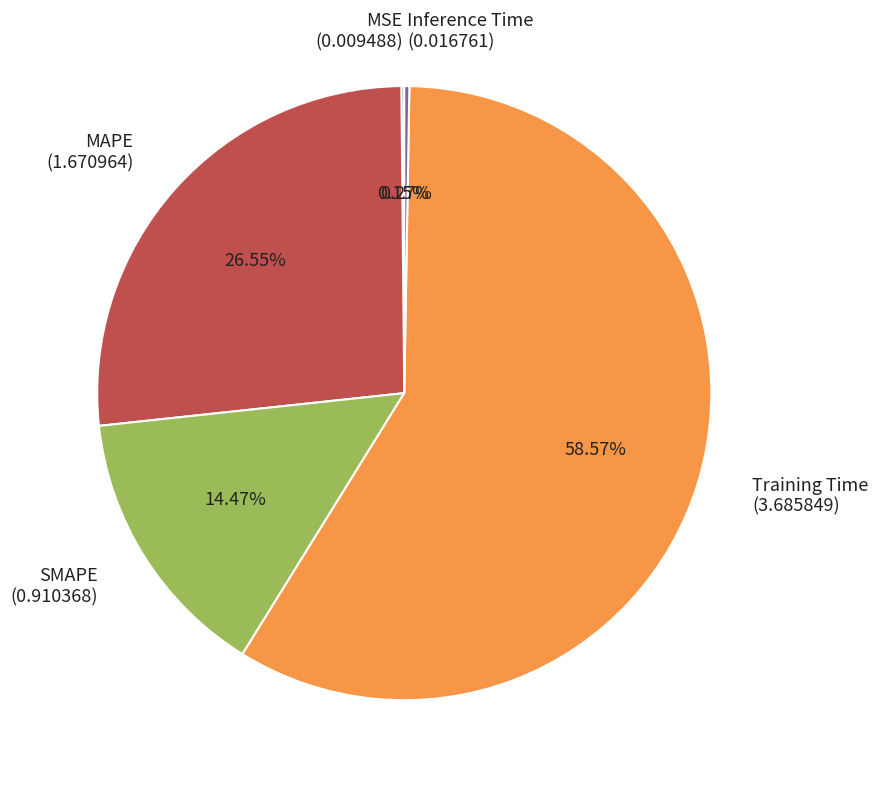

To the nearest percent, what portion does Training Time represent?

59%